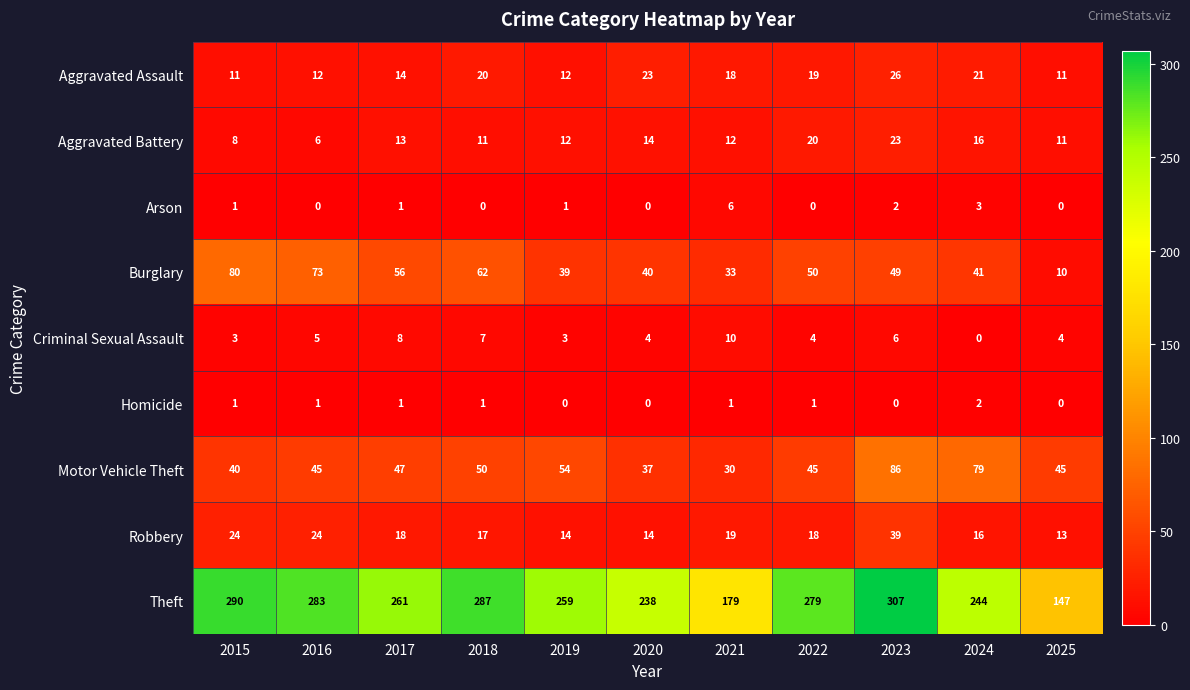

Read the Arson value at 2021.

6